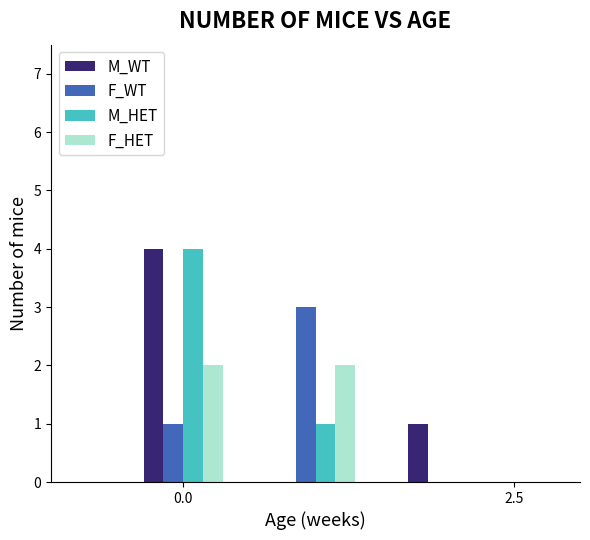

What is the sum of all M_HET values?

5